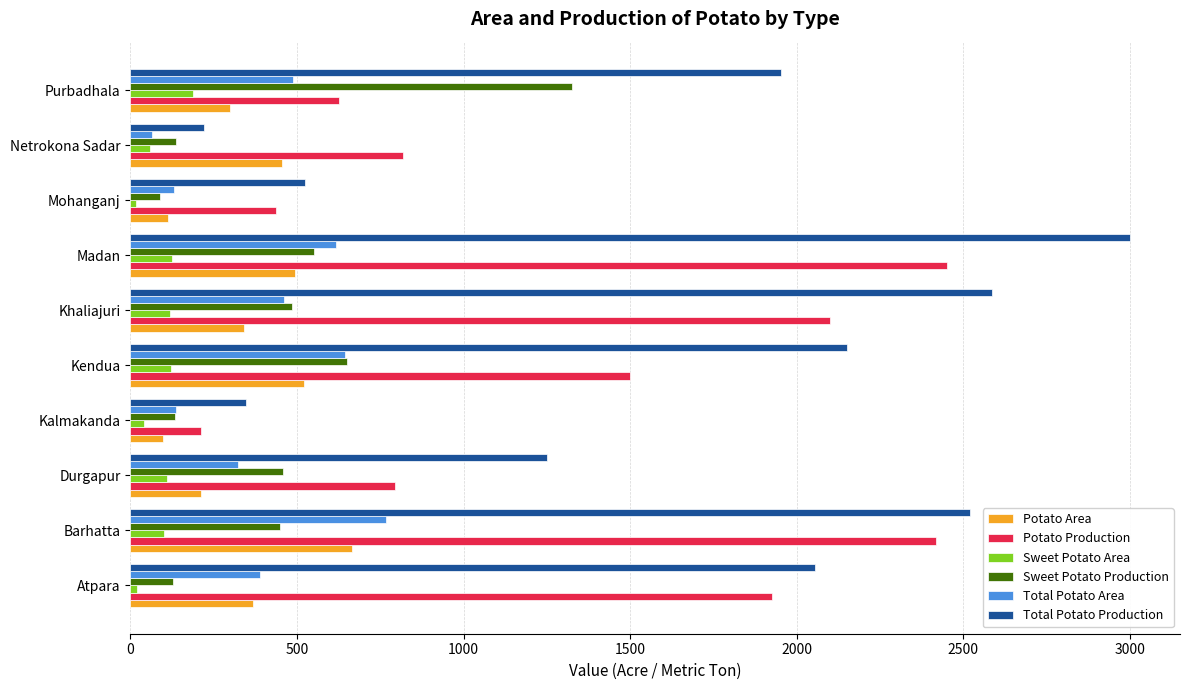

What is the highest value of the Potato Production series?

2450